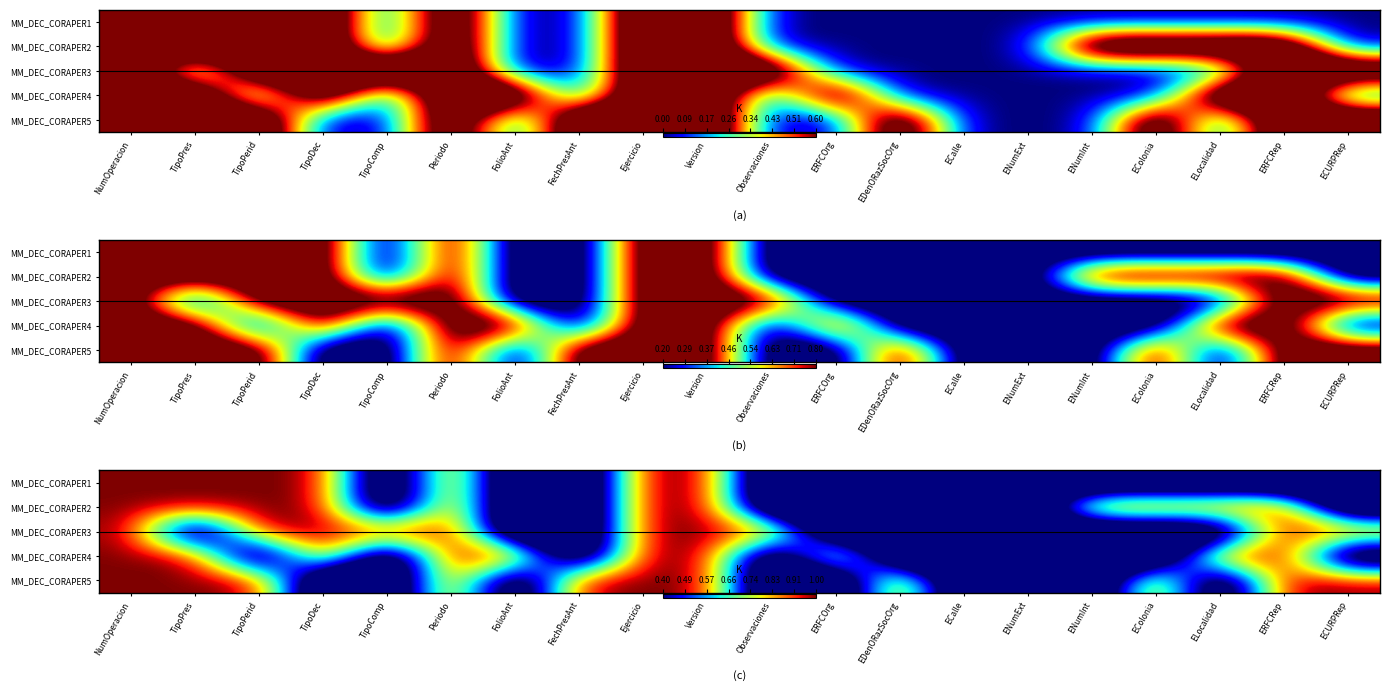

Which series has the largest range (max minus min)?

MM_DEC_CORAPER1